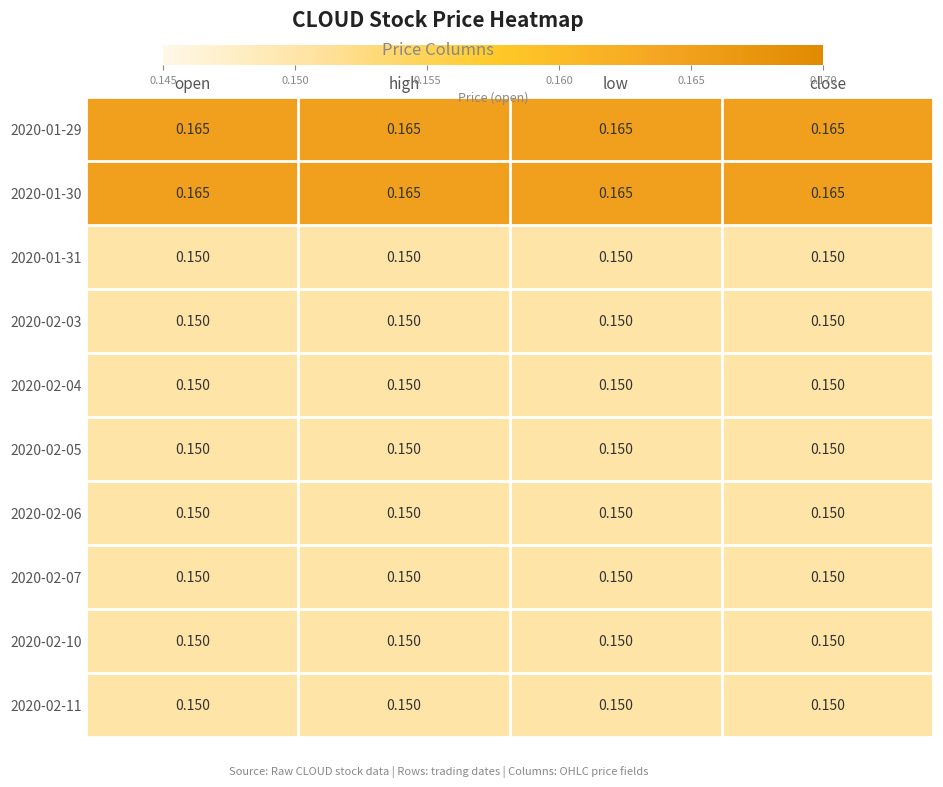

Count the number of categories in the chart.

4